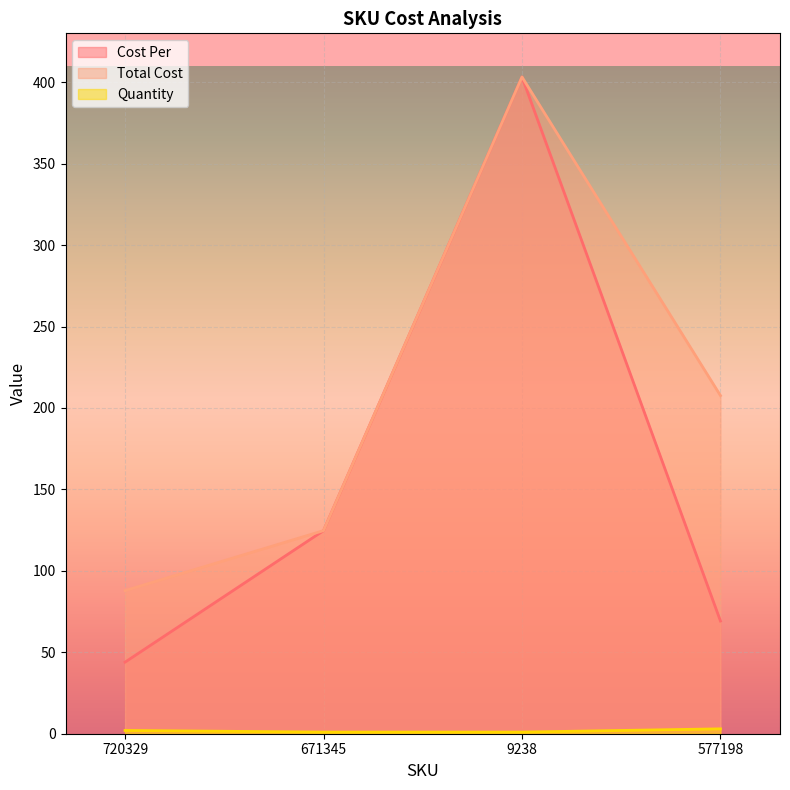

What value does the Quantity series have at 671345?

1.0